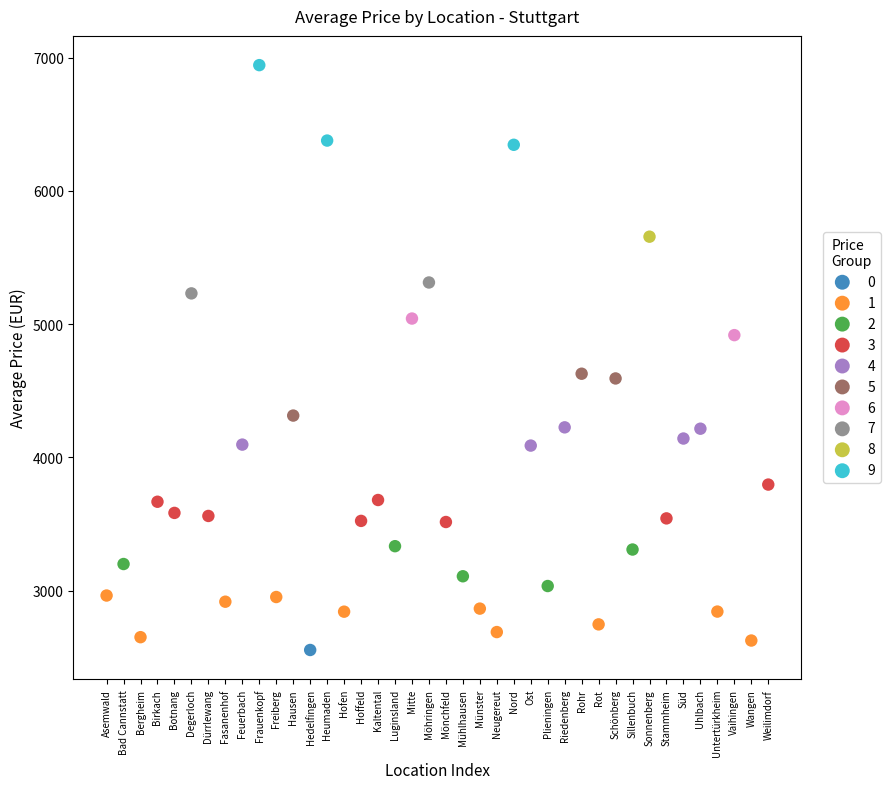

What are all the series names shown in the legend?

0, 1, 2, 3, 4, 5, 6, 7, 8, 9